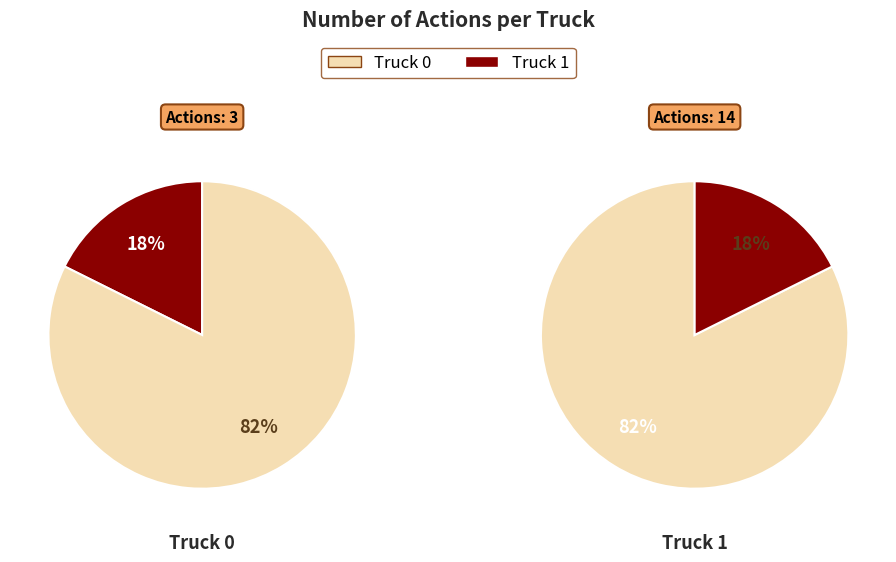

How much of the chart is everything except Truck 0?

82.4%